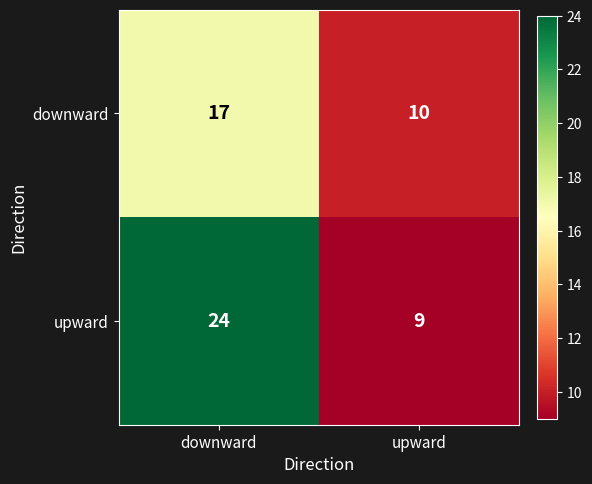

What is the lowest value of the downward series?

10